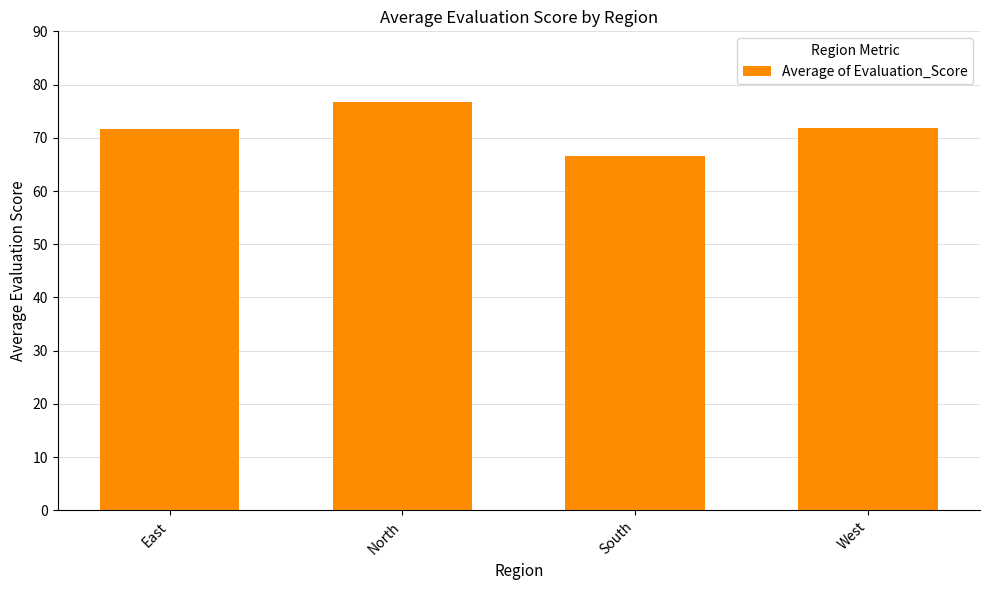

The value at North is 76.7. True or false?

True